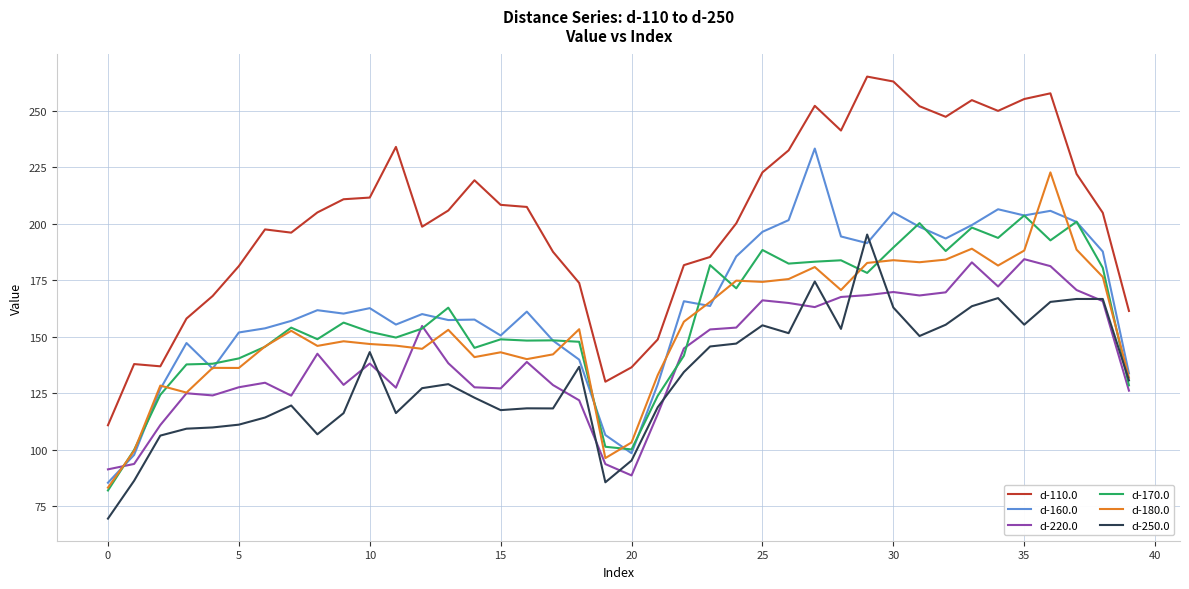

Does the chart display data point markers on the line(s)?

No